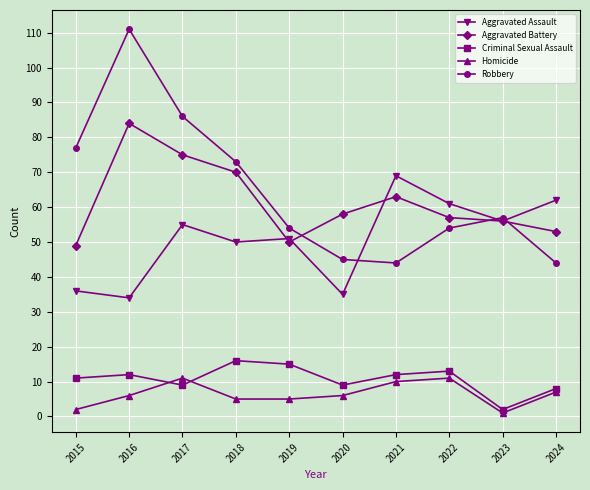

What is the value of the Criminal Sexual Assault point at the 1st from the left?

11